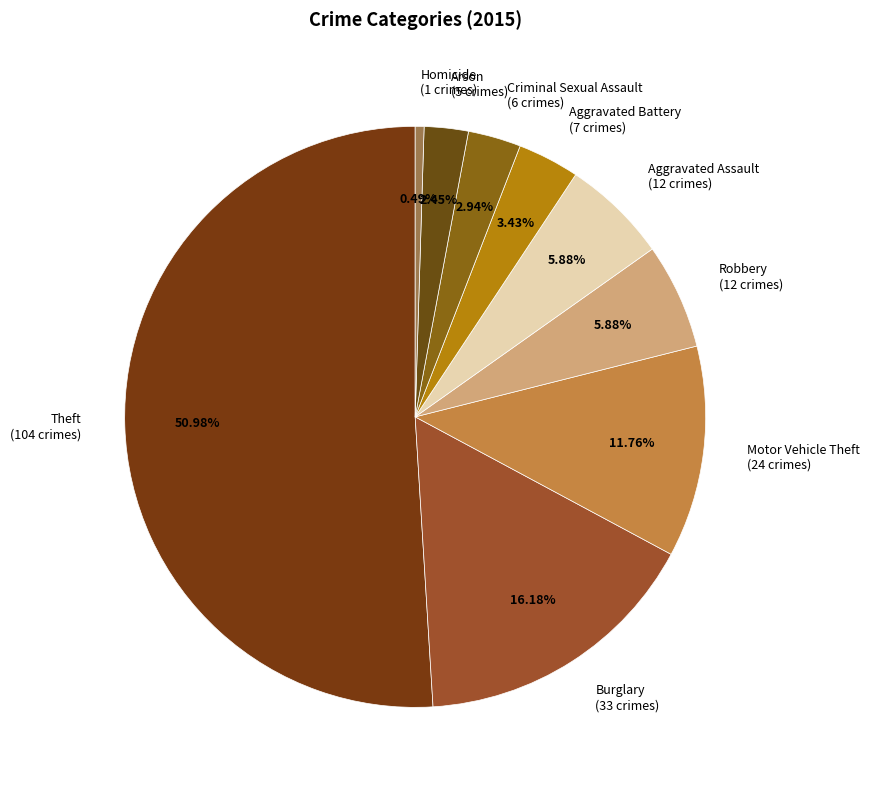

Between Theft and Robbery, which is larger?

Theft